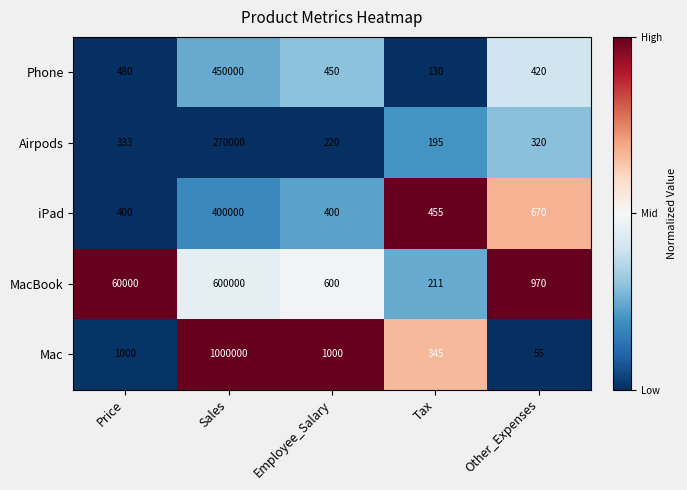

Which series has the widest spread of values?

Mac